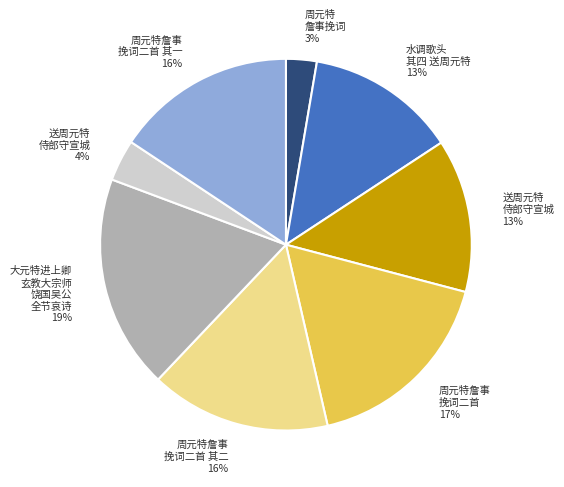

To the nearest percent, what is the average slice percentage?

12%